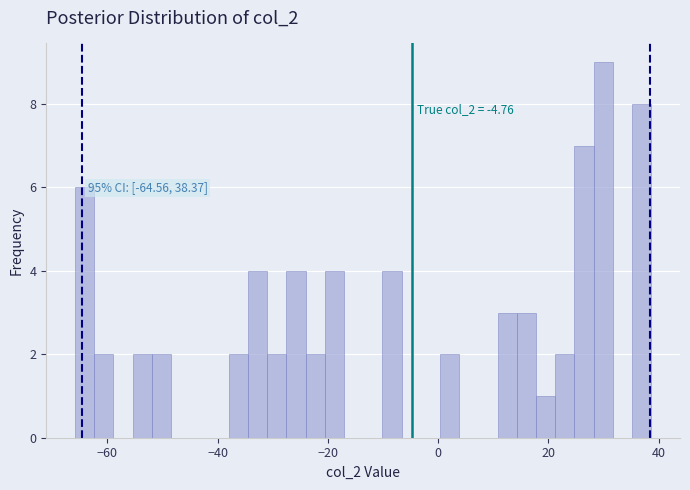

Around what value on the x-axis is the tallest bar? Give the approximate position of its centre, as read against the axis.

30